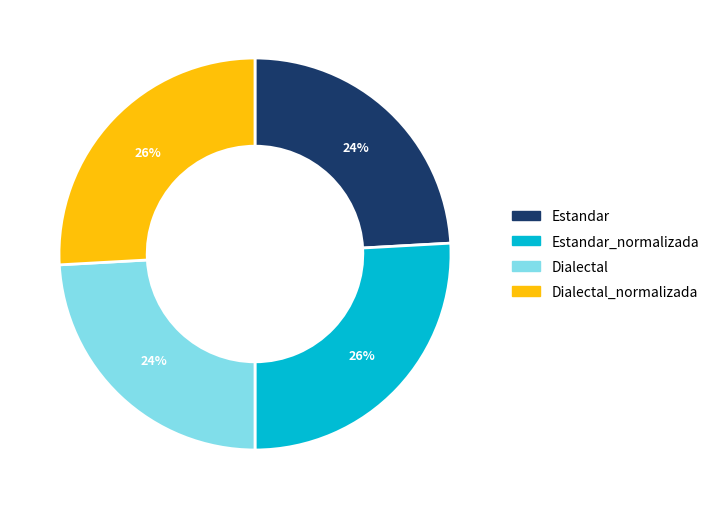

Is there a majority slice in this chart?

No